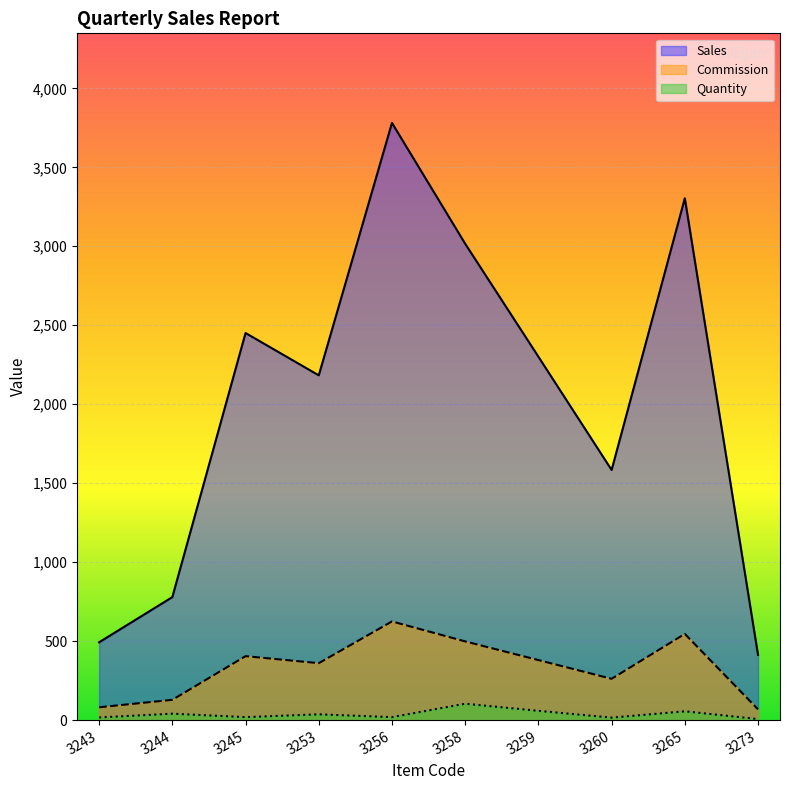

Reading right to left, list all the values displayed in this chart.

Sales: 3273=413.0	3265=3304.0	3260=1584.0	3259=2301.0	3258=3016.0	3256=3781.0	3253=2183.0	3245=2451.0	3244=779.0	3243=493.0
Commission: 3273=68.3	3265=546.2	3260=261.8	3259=380.4	3258=498.5	3256=625.0	3253=360.8	3245=405.2	3244=128.8	3243=81.5
Quantity: 3273=7.0	3265=56.0	3260=16.0	3259=59.0	3258=104.0	3256=19.0	3253=37.0	3245=19.0	3244=41.0	3243=17.0